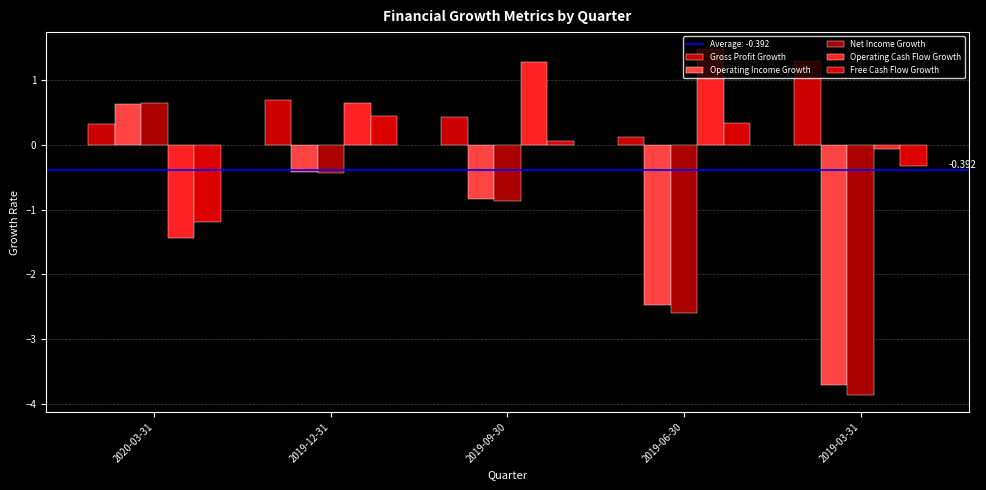

What is the total value across all series at 2019-12-31?

1.0